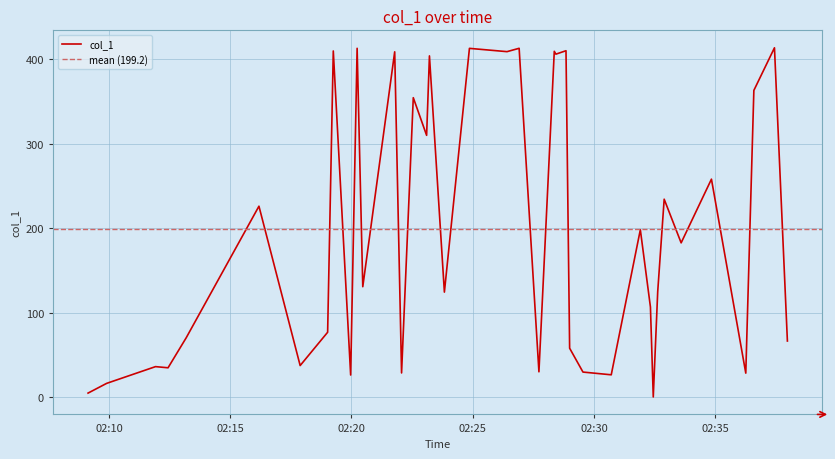

What value does the data have at 2018-09-29 02:16:11?

226.1